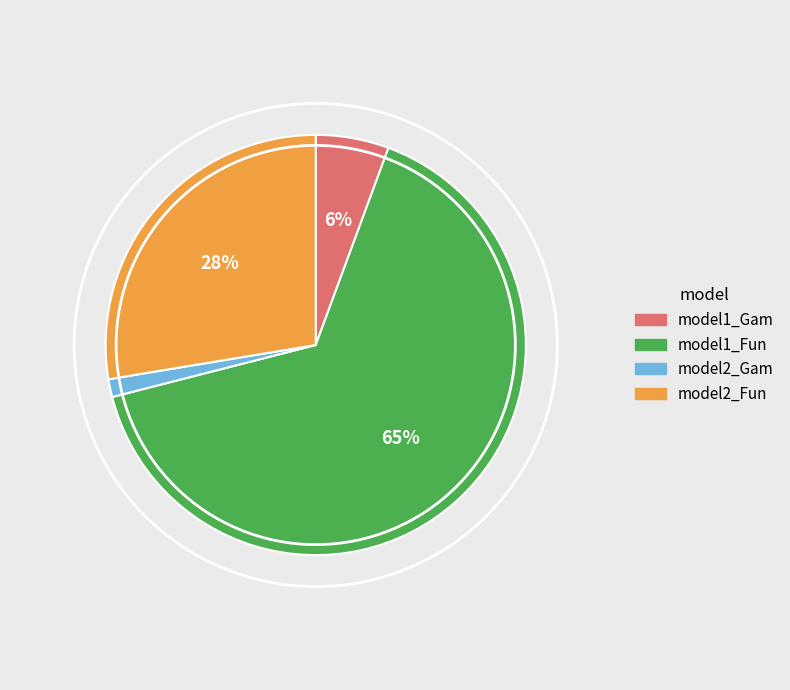

Count the number of slices in the pie.

4